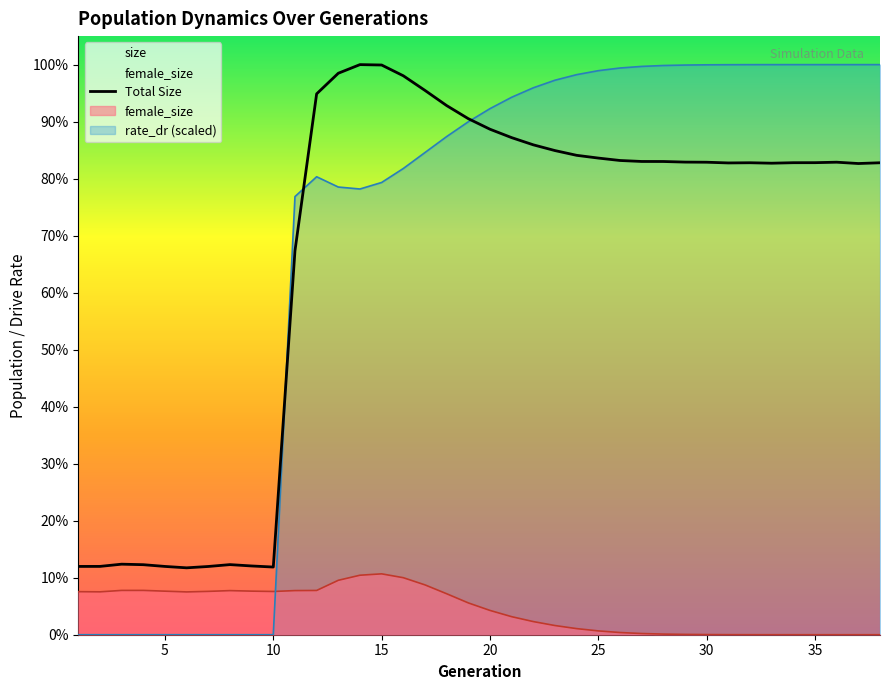

At which label does size reach its minimum?

6